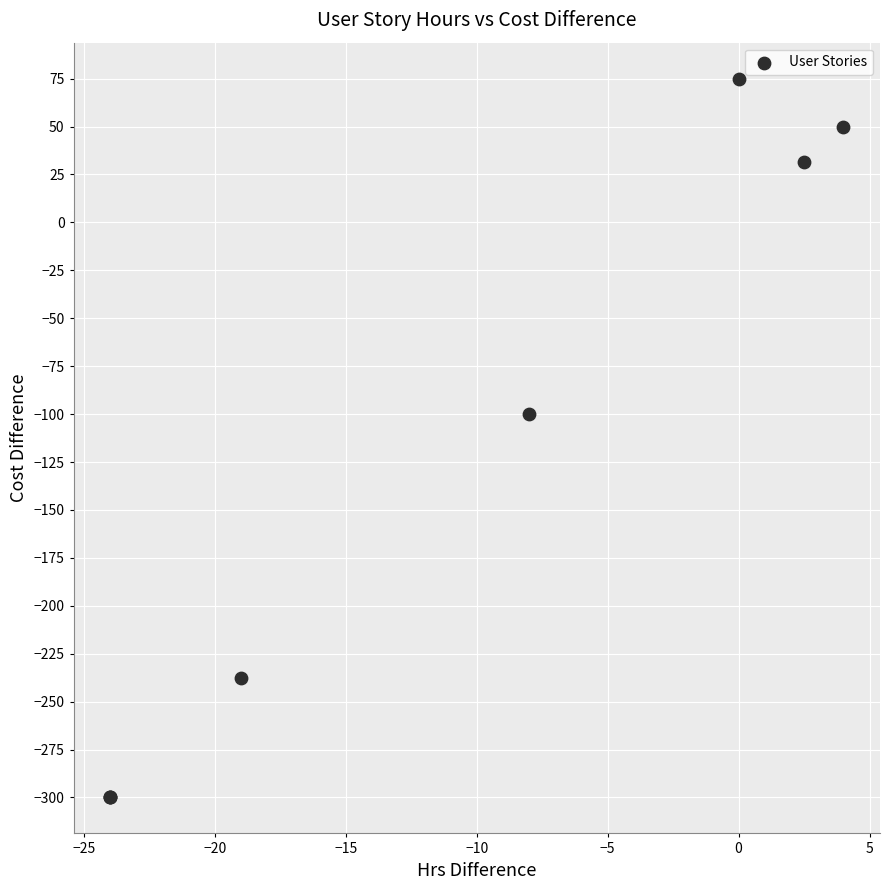

What Y value in the scatter plot is closest to -112?

-100.0